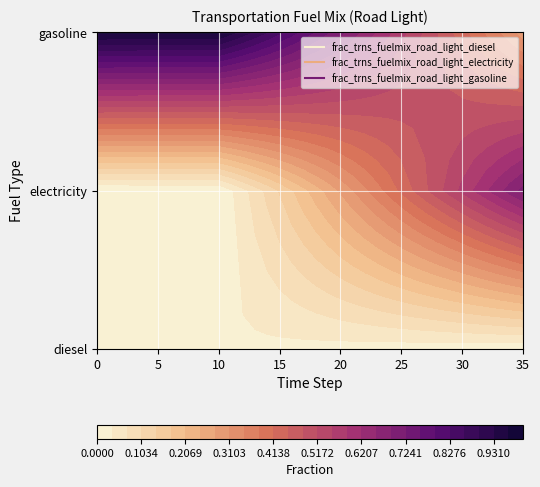

At 30, list the series in order from largest to smallest.

frac_trns_fuelmix_road_light_electricity, frac_trns_fuelmix_road_light_gasoline, frac_trns_fuelmix_road_light_diesel